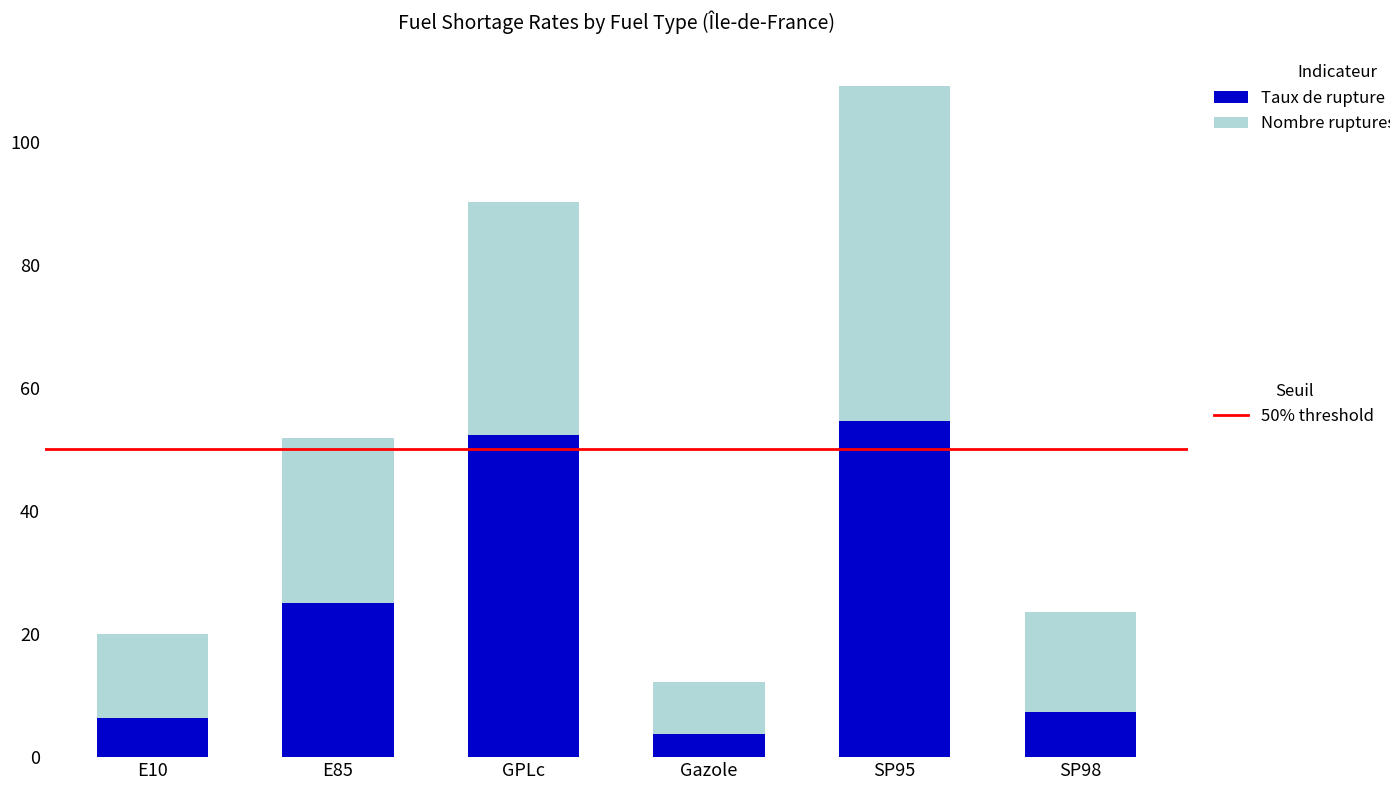

What is the total value across all series at E10?

20.0